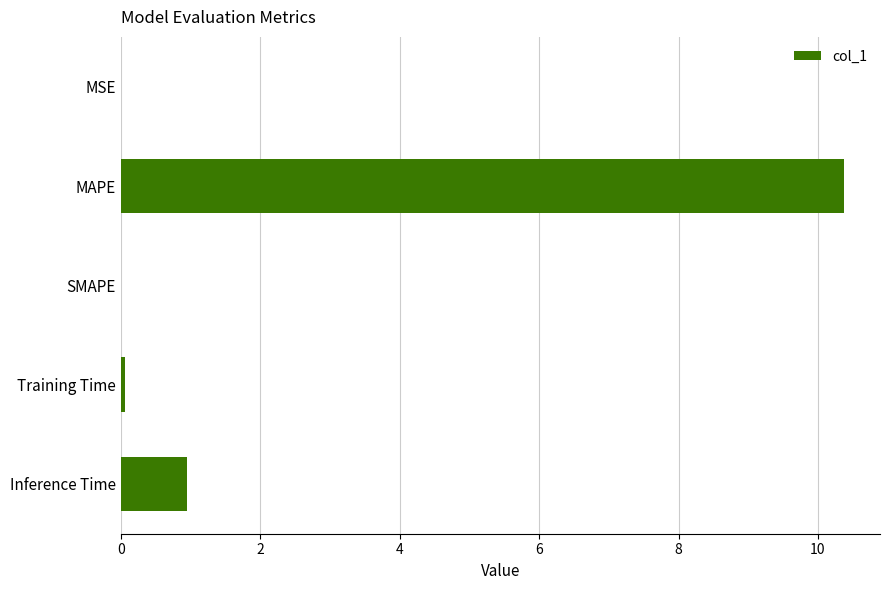

What is the change in value from SMAPE to Inference Time?

+1.0